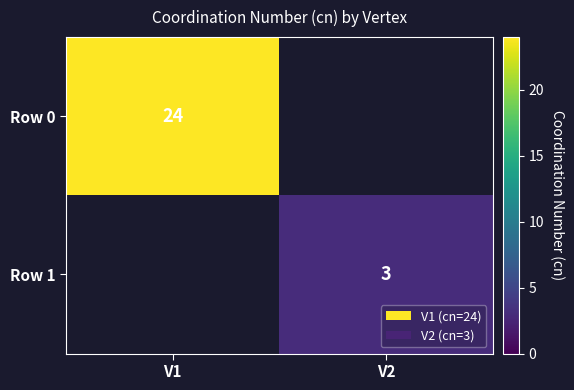

The Row 1 series shows 3 at V2. True or false?

True